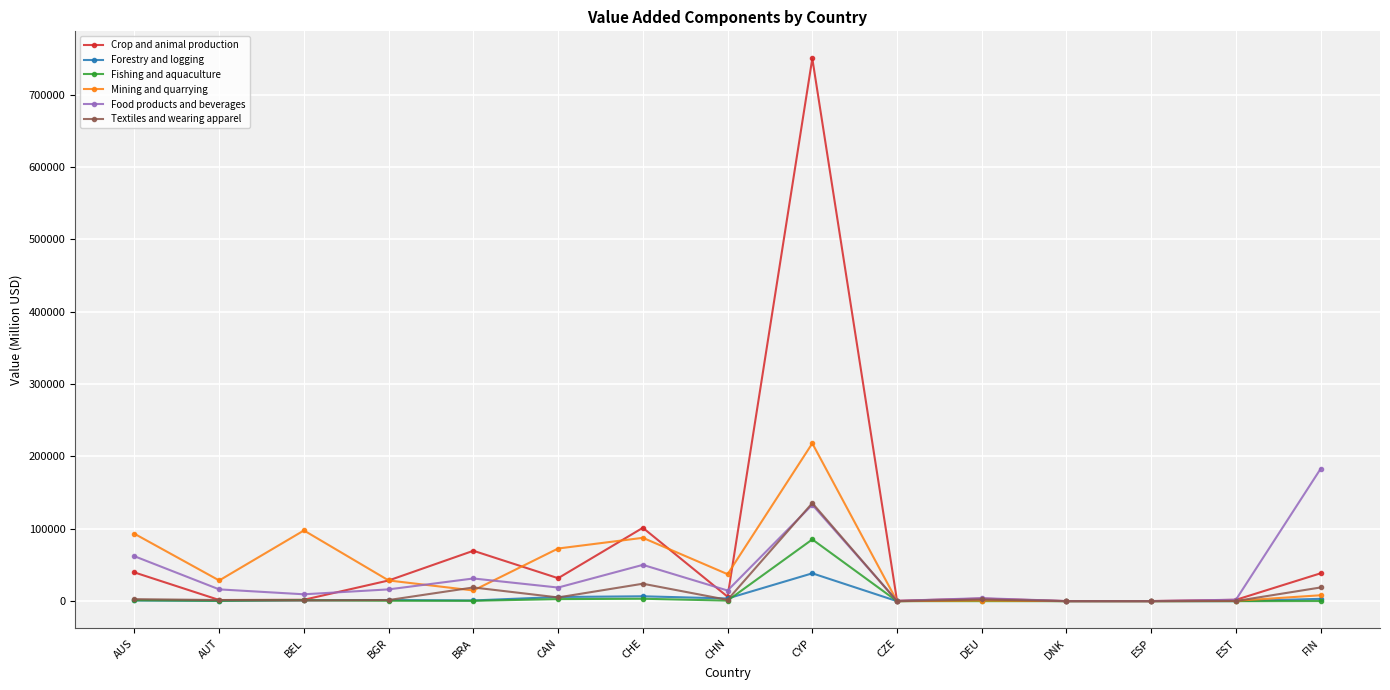

Which series has the widest spread of values?

Crop and animal production